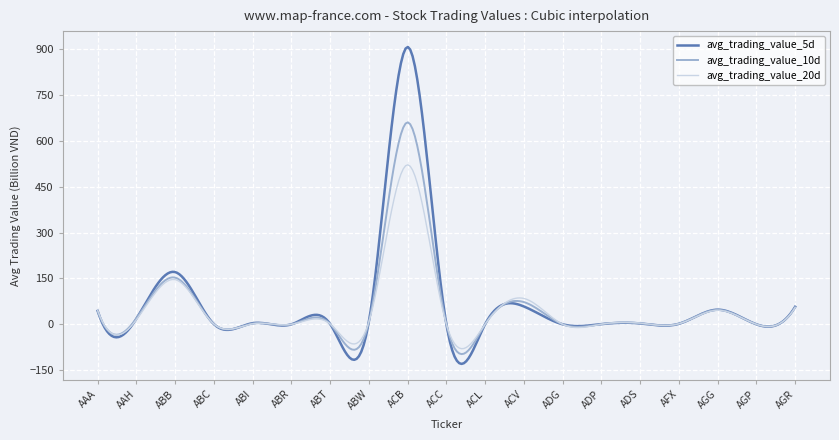

What is the maximum value shown in the chart?

907.5